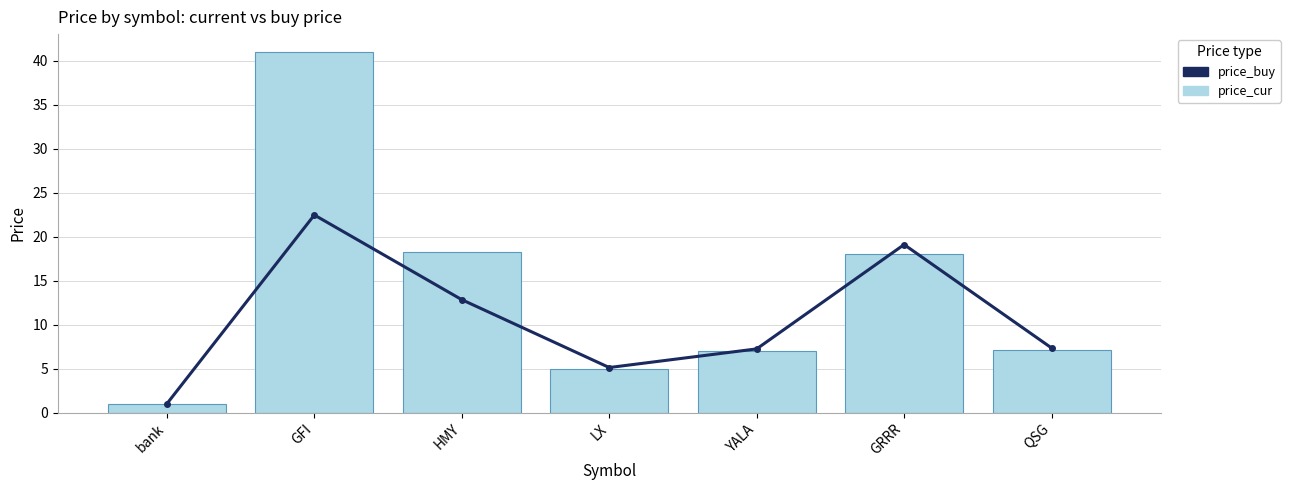

What are all the series names shown in the legend?

price_buy, price_cur